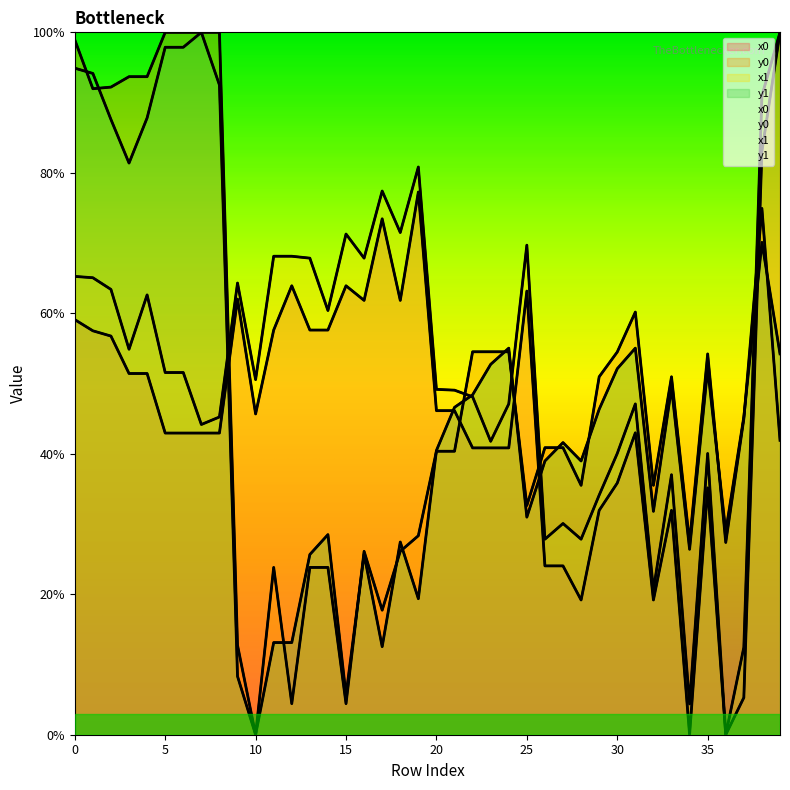

True or false: y1 has more than 2 points higher than both neighbors.

True